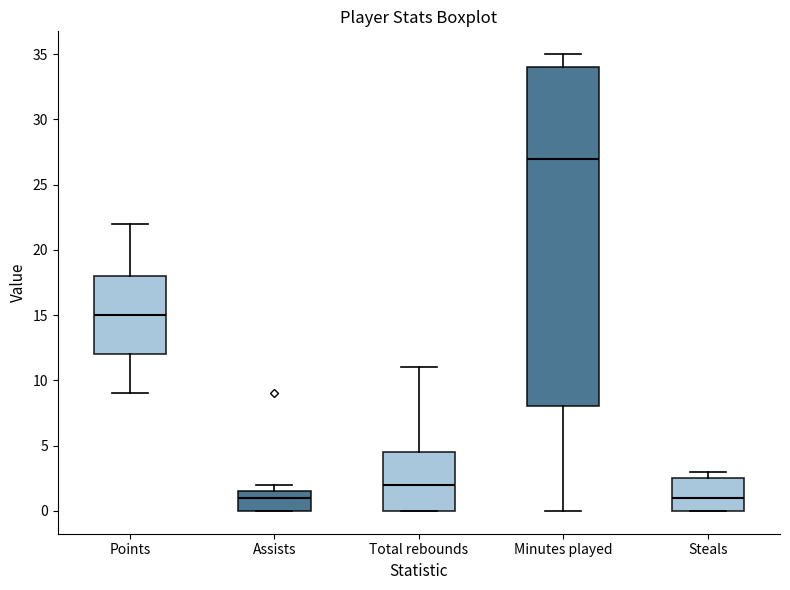

Comparing the boxes themselves (not the whiskers), which one is the tallest?

Minutes played